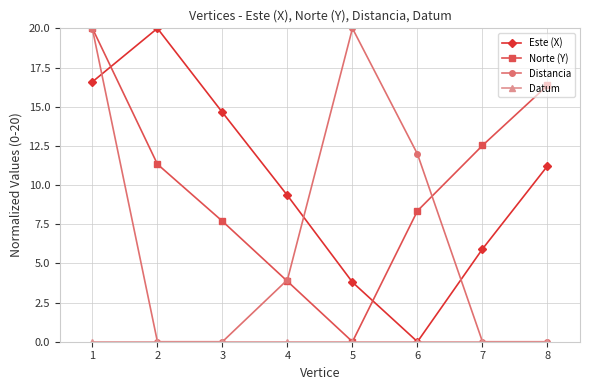

What is the total value across all series at 6?

20.3